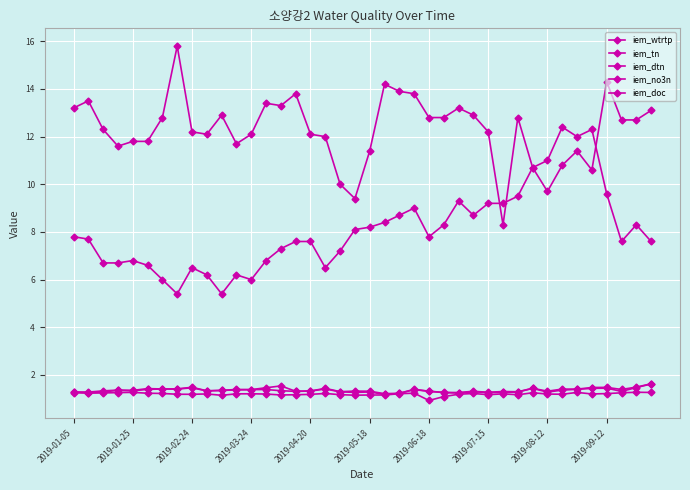

True or false: iem_dtn and iem_tn intersect in this chart.

False